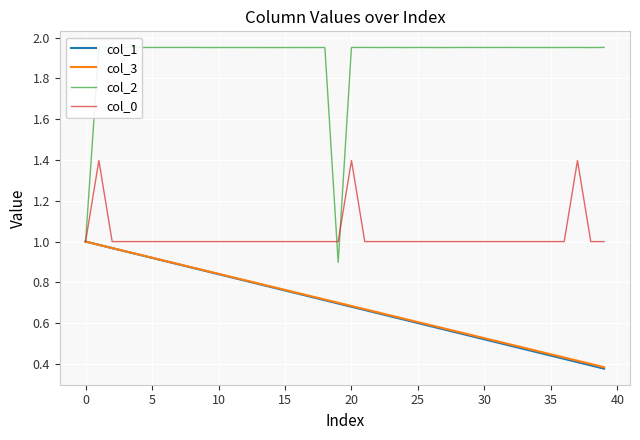

Which series has the largest range (max minus min)?

col_2